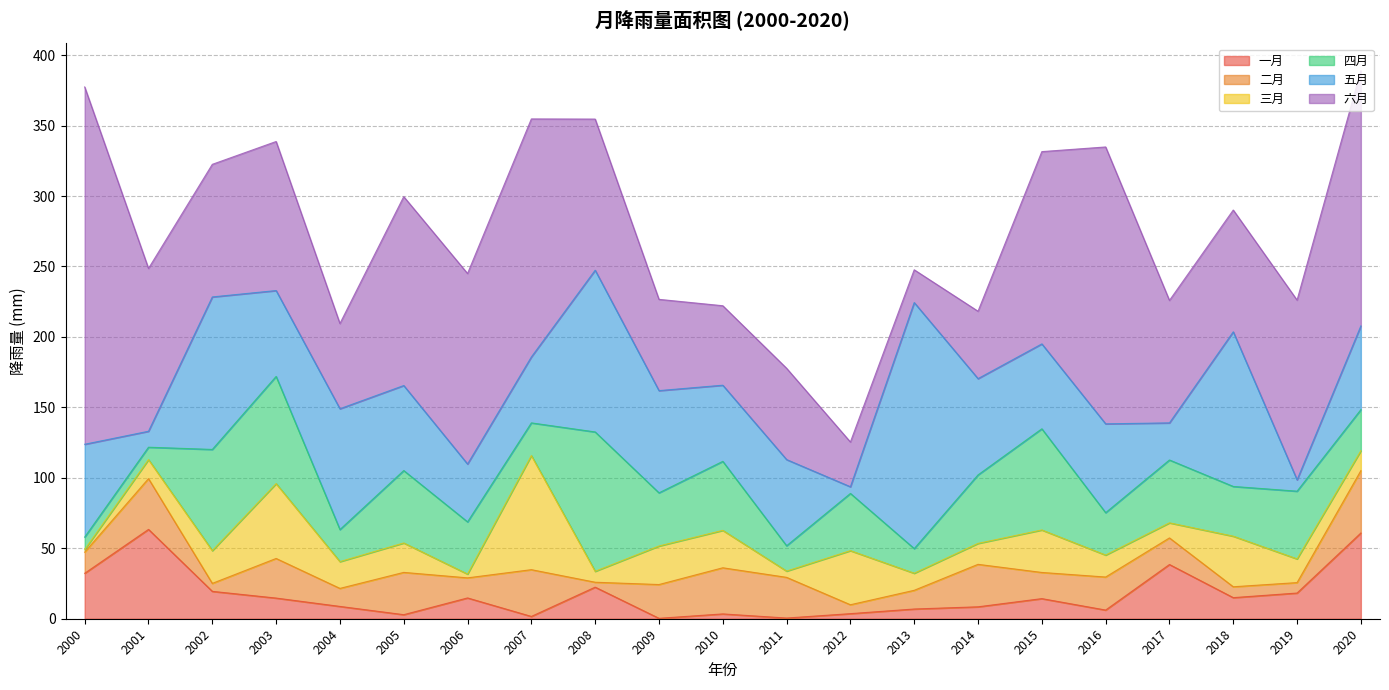

Which category has the lowest value in the 二月 series?

2008